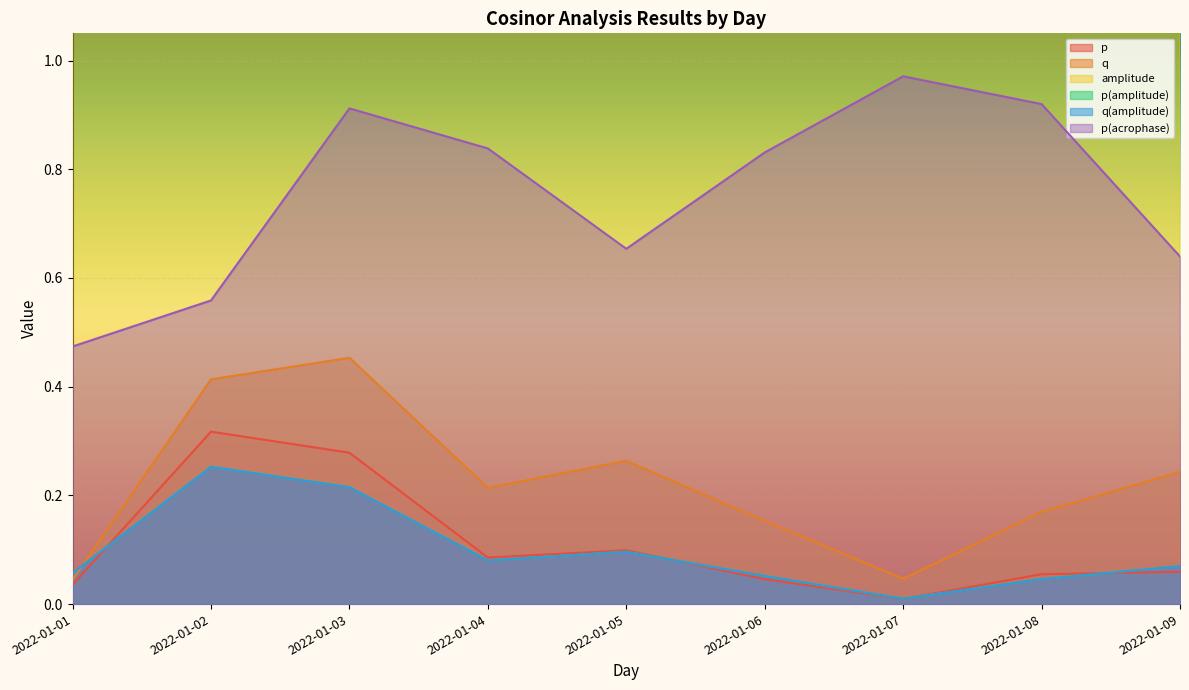

Which series has the largest total across all categories?

amplitude